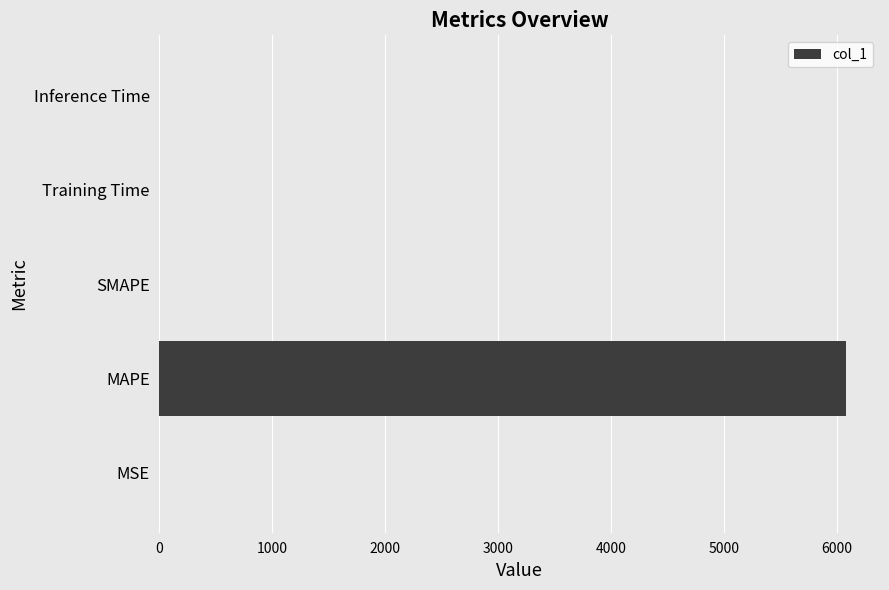

Which label corresponds to the largest value in the chart?

MAPE